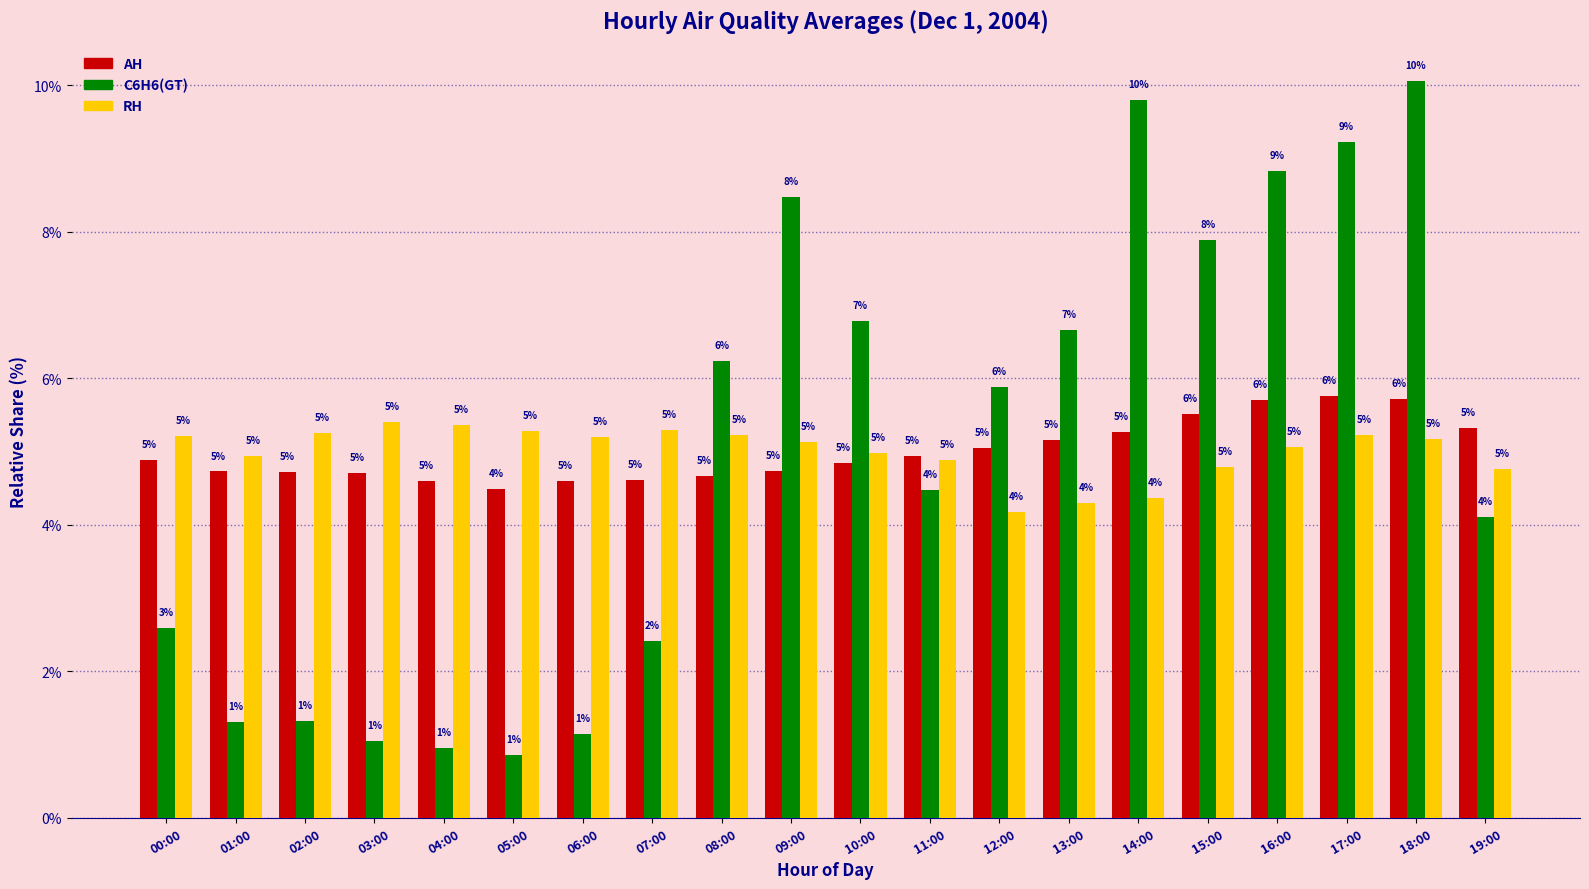

What are all the series names shown in the legend?

AH, C6H6(GT), RH